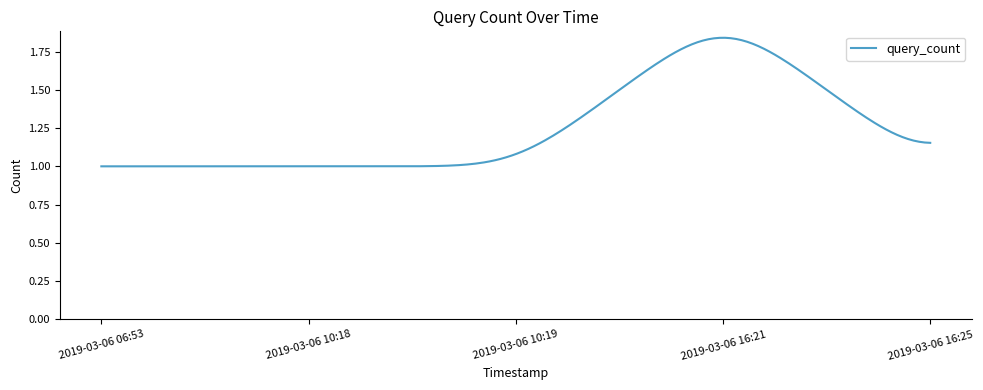

What is the difference between the maximum and minimum values?

0.8